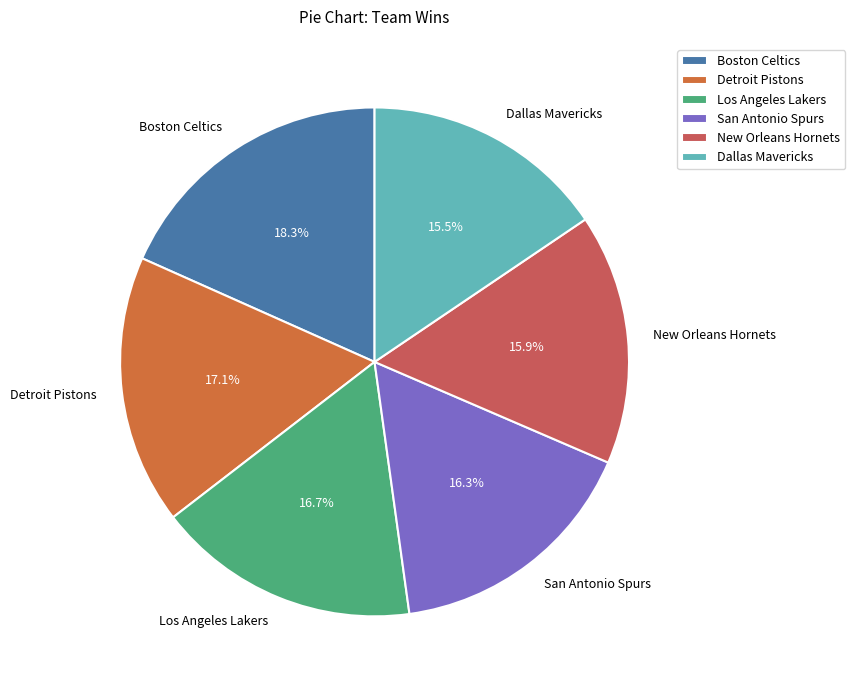

What is the total percentage of San Antonio Spurs and New Orleans Hornets?

32.3%